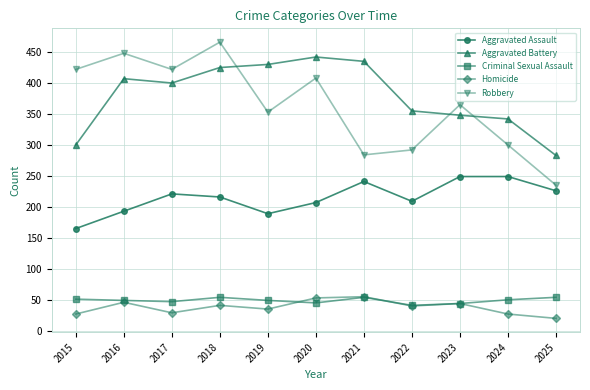

What is the minimum value for Aggravated Battery?

283